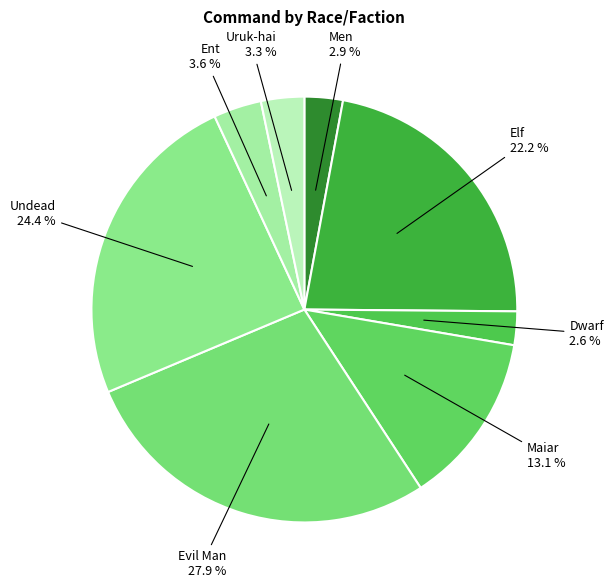

Which slice is the largest?

Evil Man